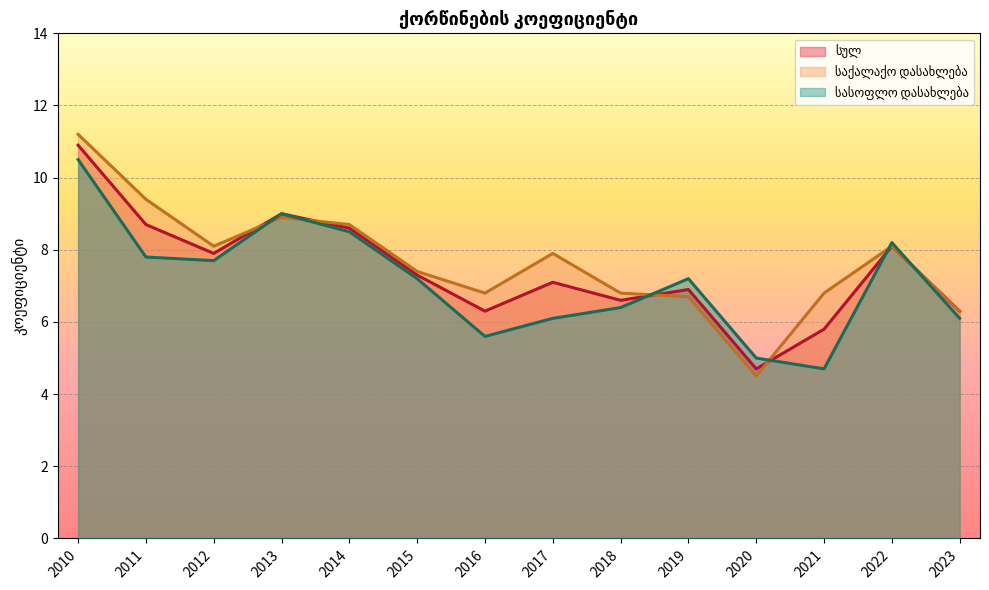

Which series has the largest range (max minus min)?

საქალაქო დასახლება